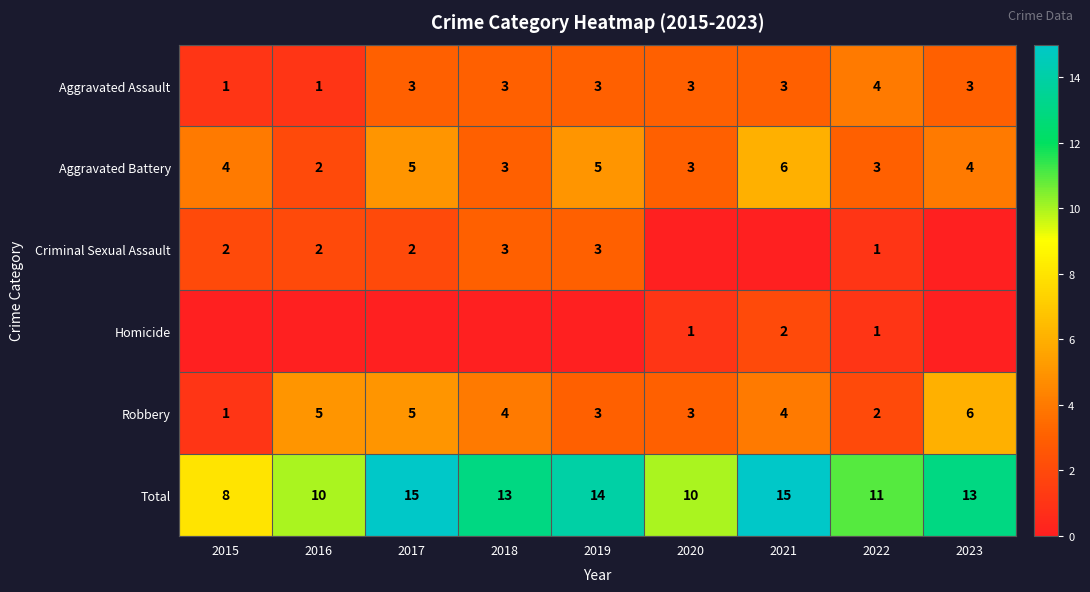

At which label does Total first exceed 13?

2017